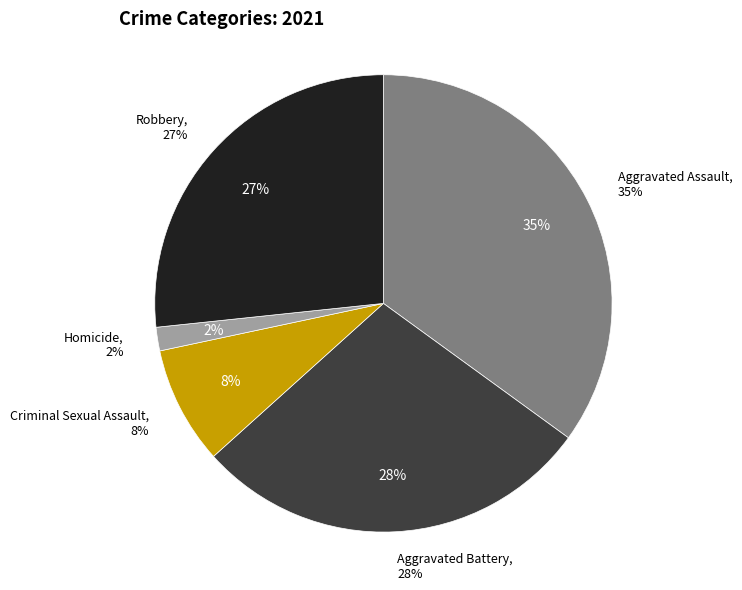

How many segments does this pie chart have?

5